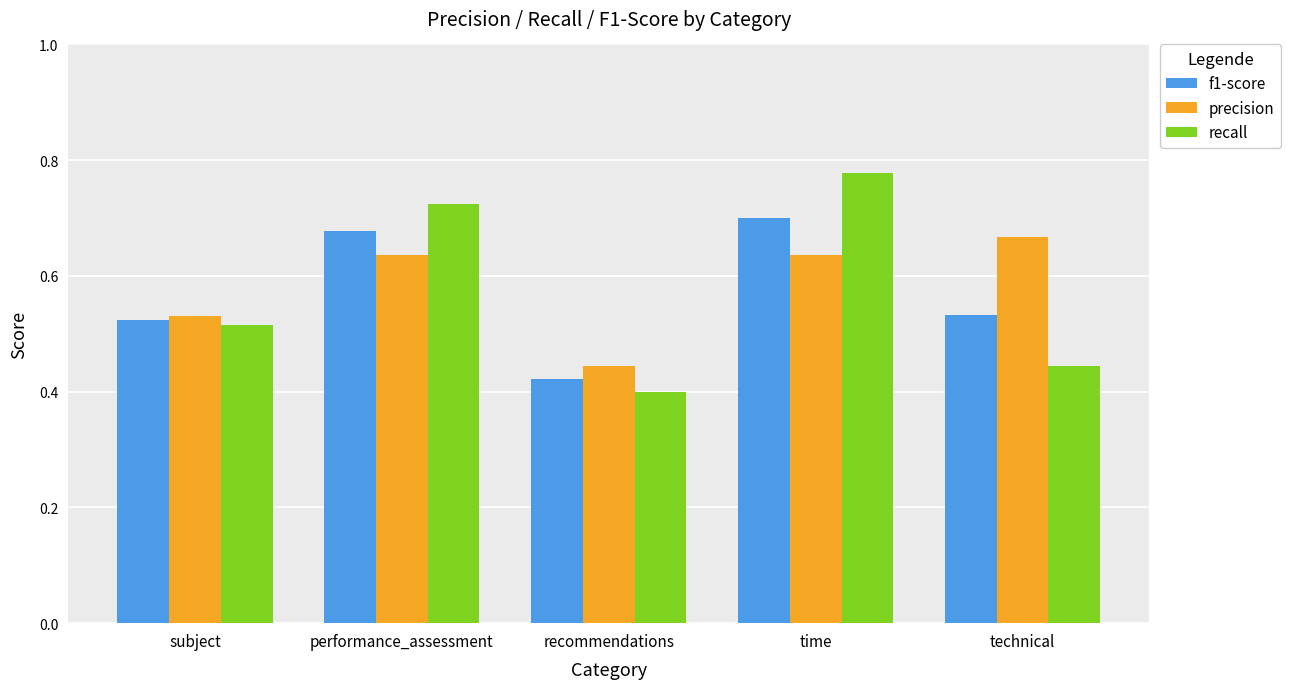

At which category does the chart reach its minimum across all series?

recommendations